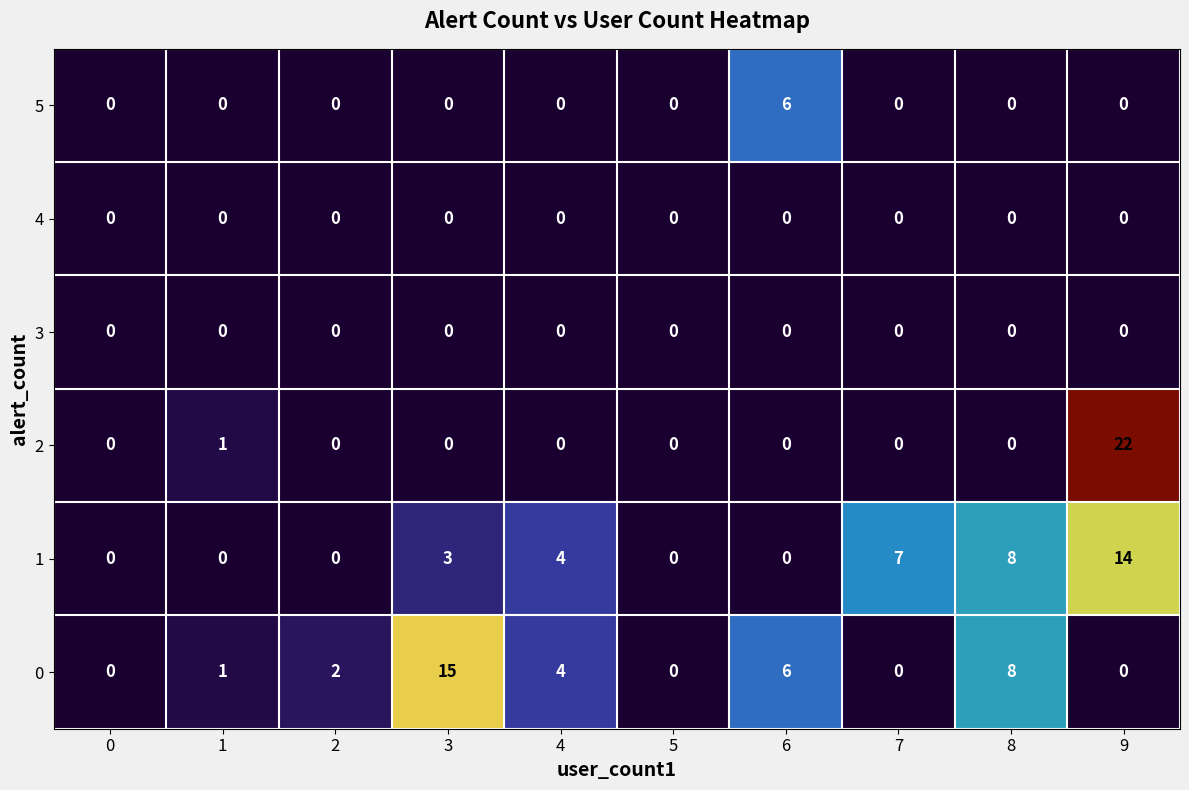

At which category is the sum across all series the highest?

9